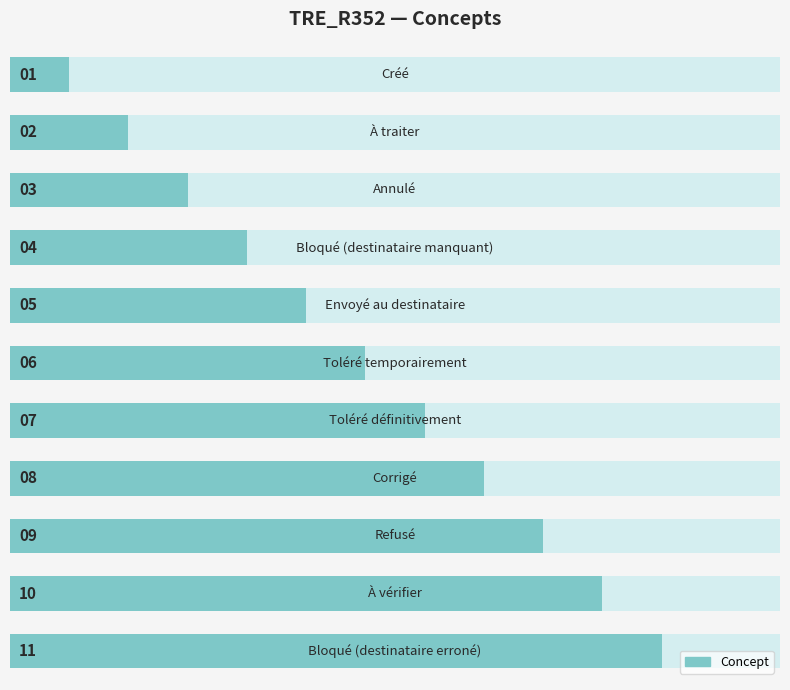

What is the value of the 8th bar from the left?

8